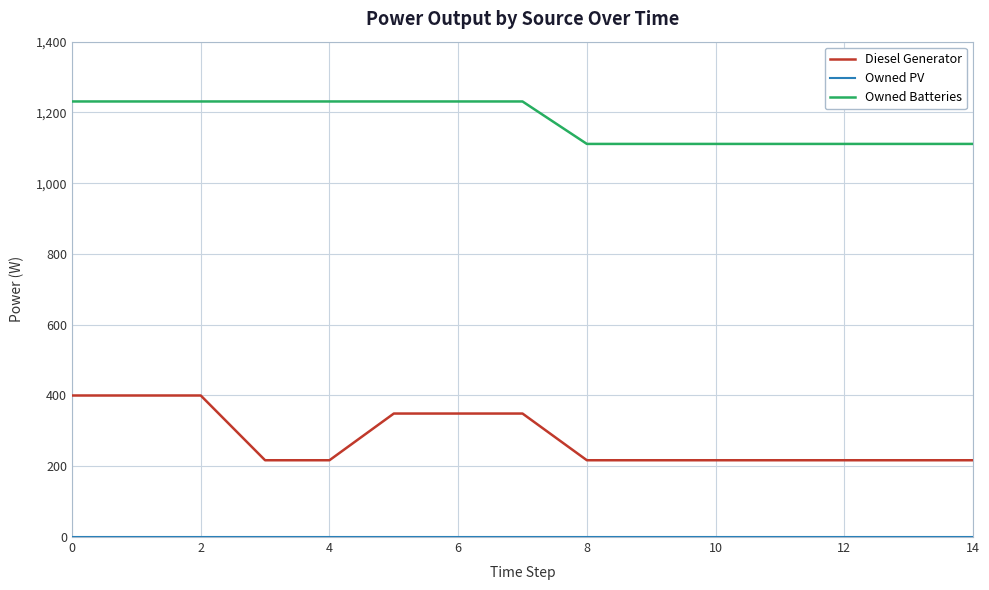

What is the difference between the maximum and minimum values in the Diesel Generator series?

183